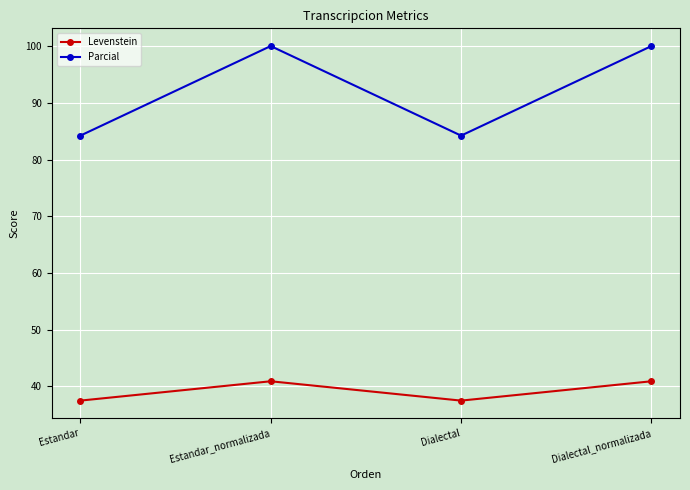

True or false: Levenstein and Parcial intersect in this chart.

False